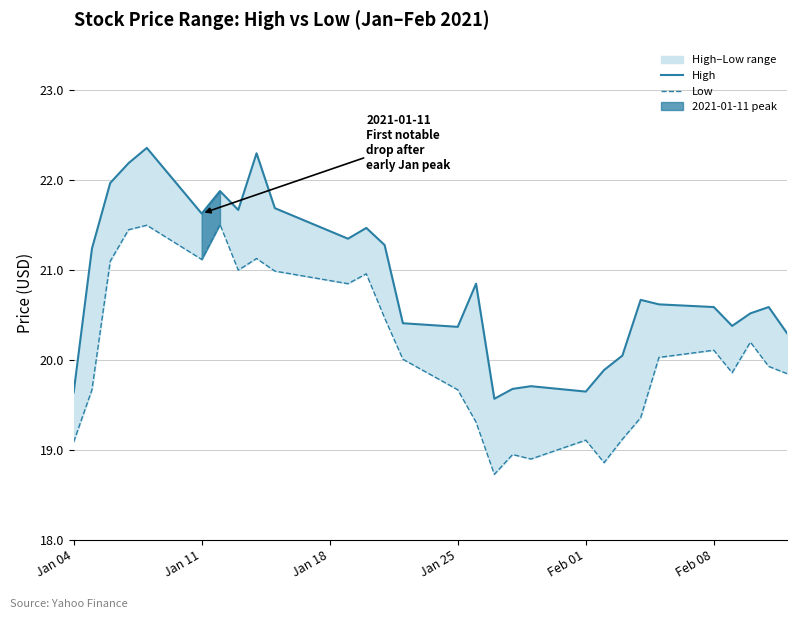

Which series has the largest range (max minus min)?

High